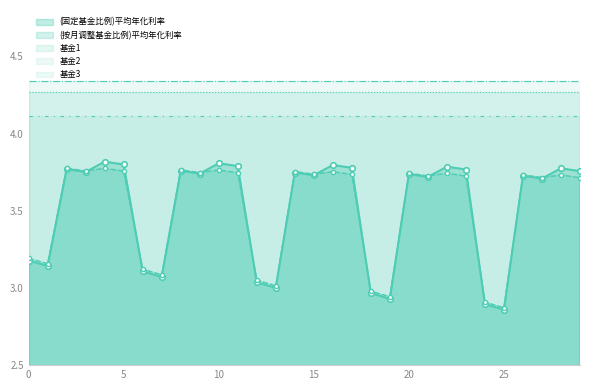

How many categories are shown in the chart?

30